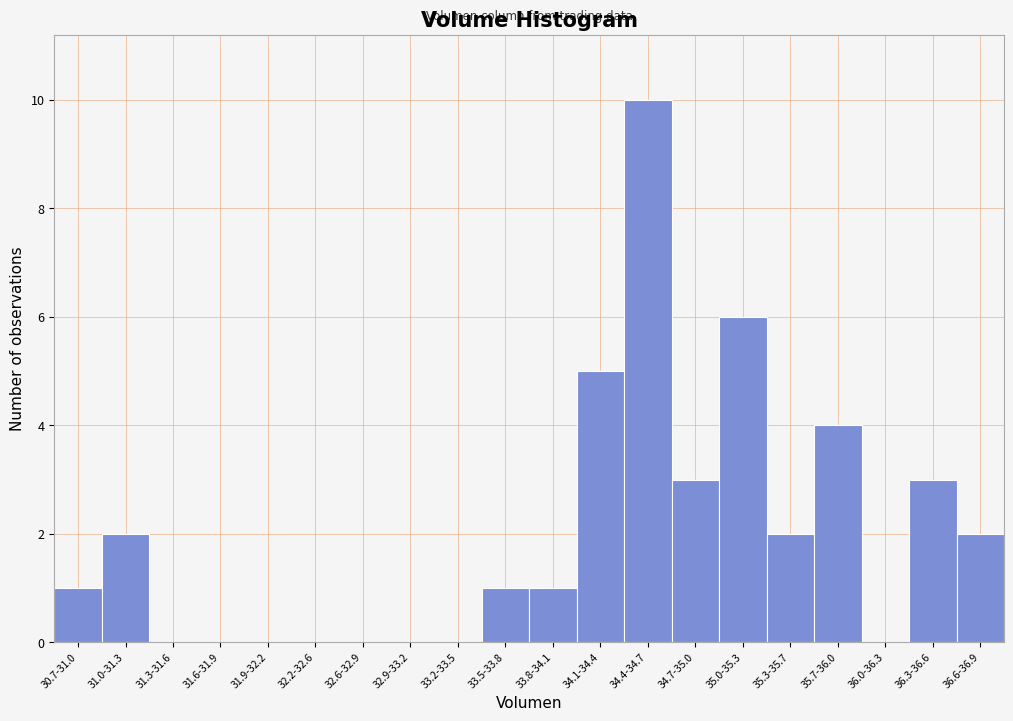

Reading left to right, transcribe all the data shown in this chart.

30.7-31.0=1	31.0-31.3=2	31.3-31.6=0	31.6-31.9=0	31.9-32.2=0	32.2-32.6=0	32.6-32.9=0	32.9-33.2=0	33.2-33.5=0	33.5-33.8=1	33.8-34.1=1	34.1-34.4=5	34.4-34.7=10	34.7-35.0=3	35.0-35.3=6	35.3-35.7=2	35.7-36.0=4	36.0-36.3=0	36.3-36.6=3	36.6-36.9=2